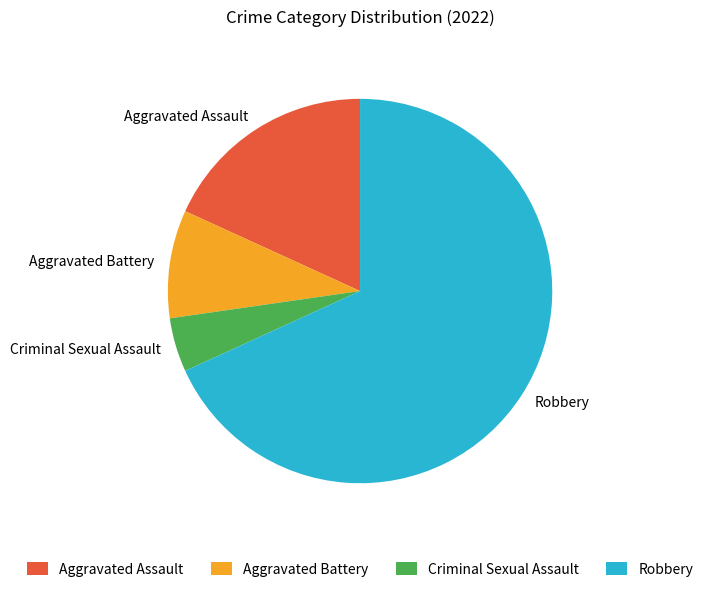

Approximately how many times larger is the value at Robbery compared to Criminal Sexual Assault?

15.0